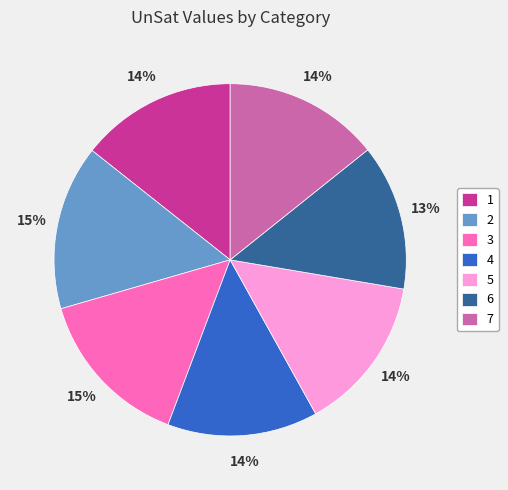

Does 5 account for over 50% of the chart?

No